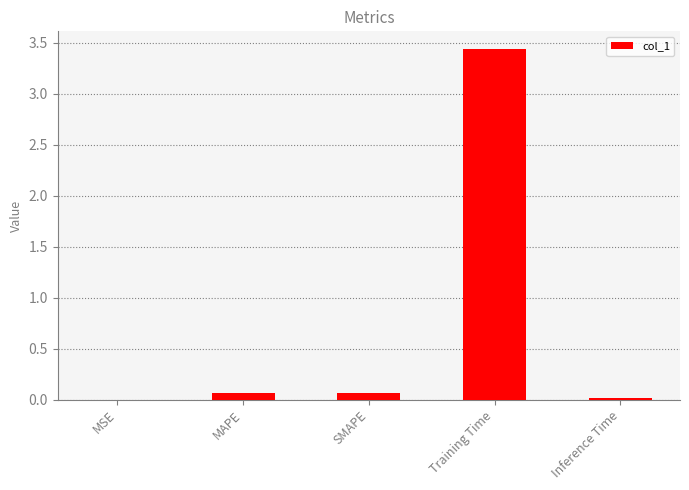

Which label corresponds to the largest value in the chart?

Training Time